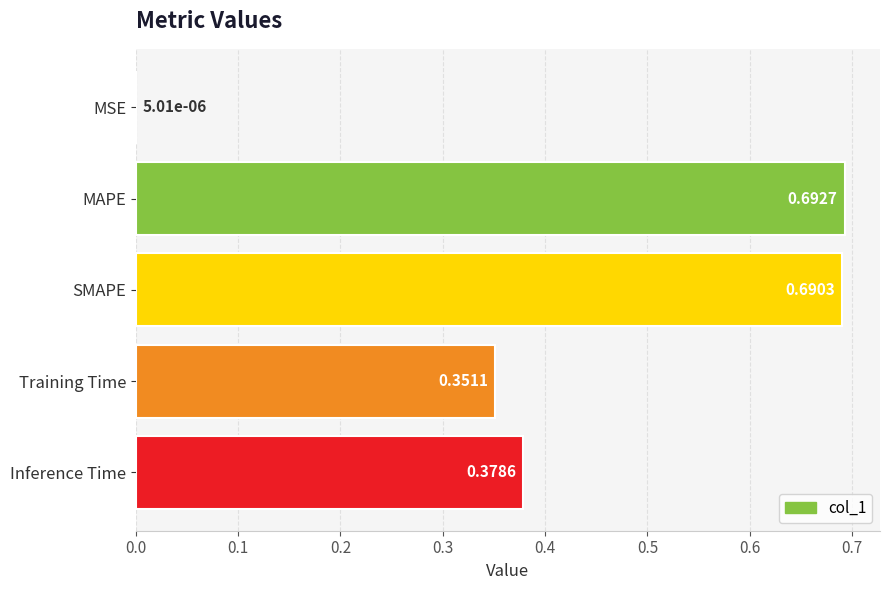

Count the number of data series in this chart.

1